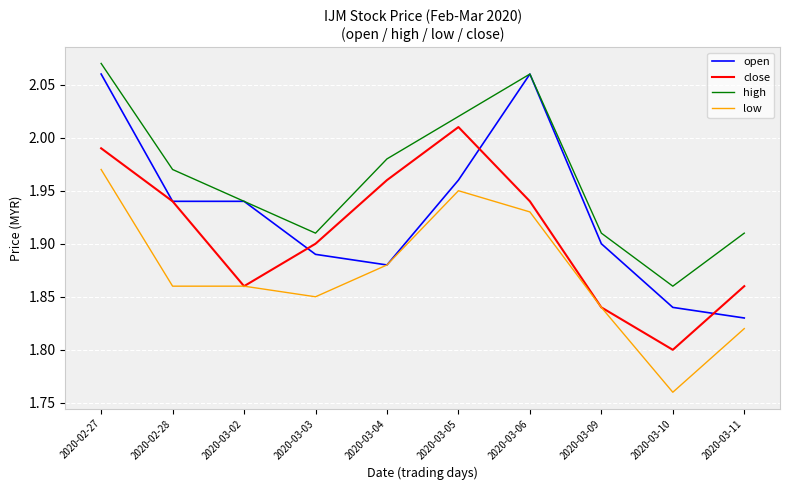

Which series has the widest spread of values?

open